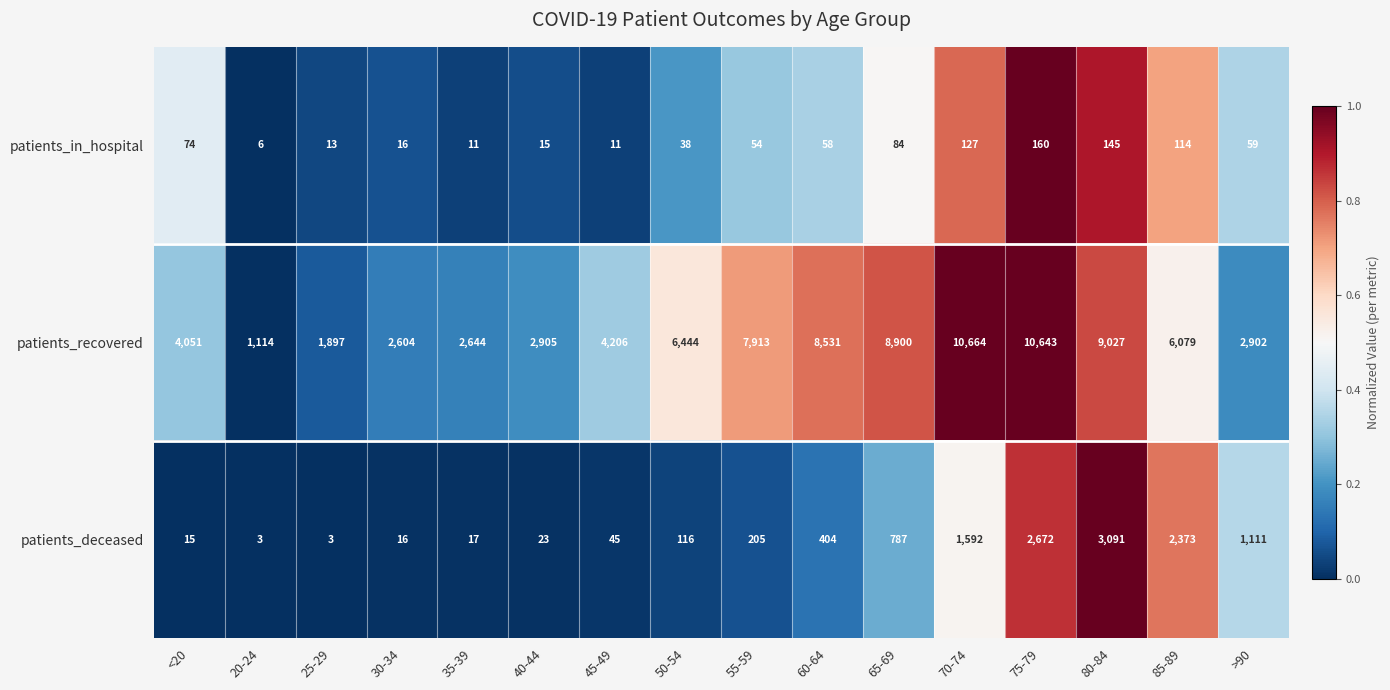

Which category has the lowest value in the patients_in_hospital series?

20-24